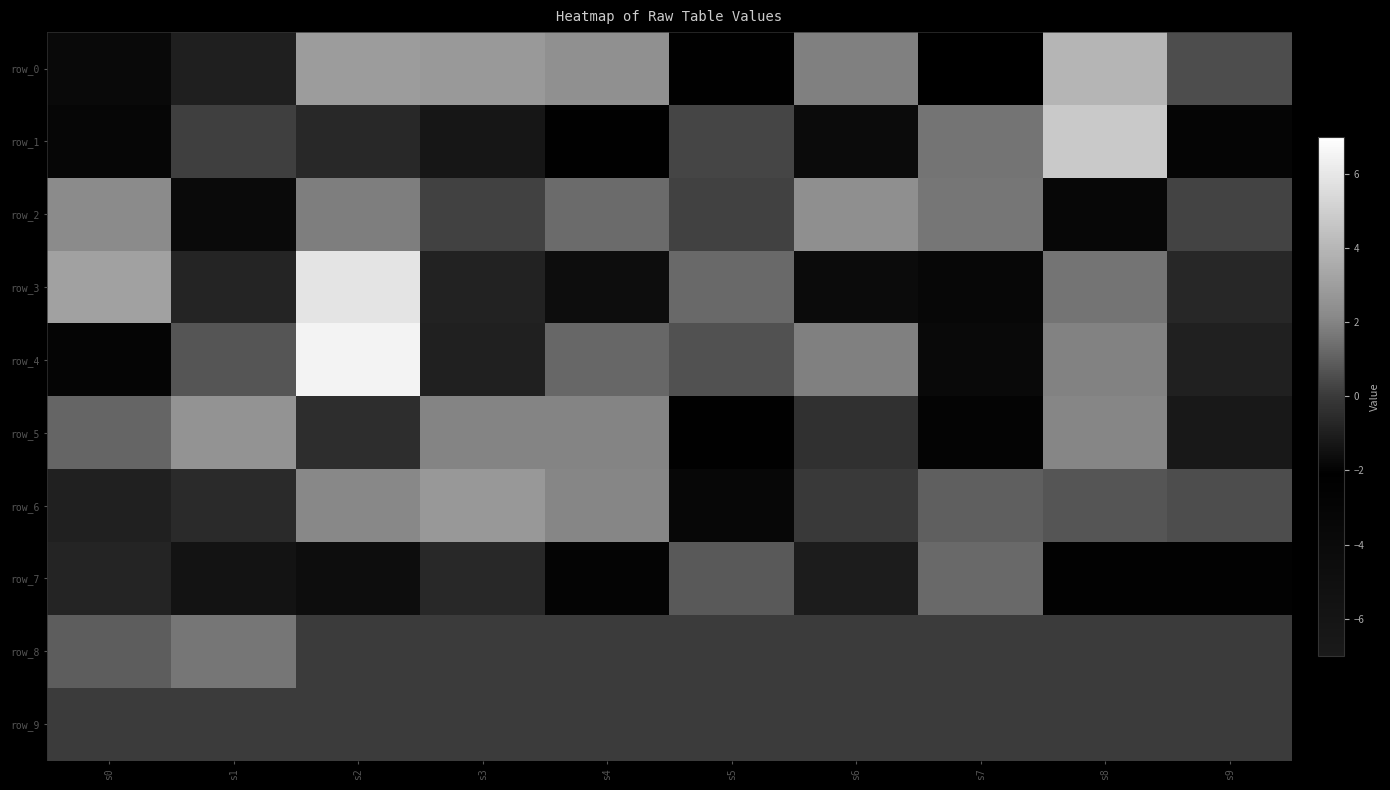

True or false: row_7 has a value of -1.1 at s6.

True